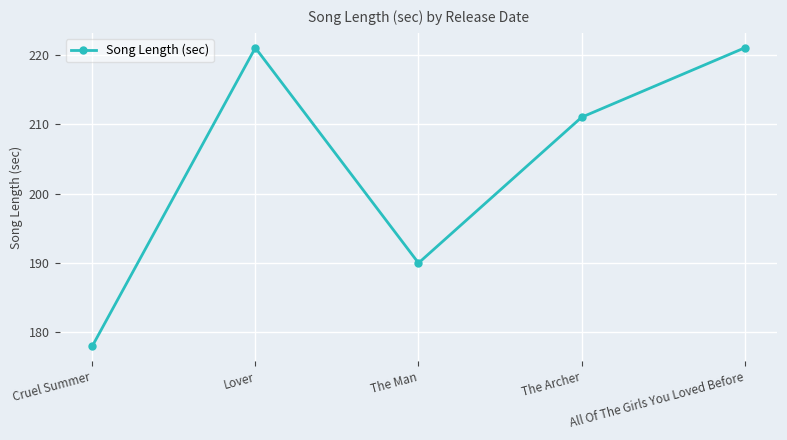

Read the value at Cruel Summer, to the nearest 5.

180